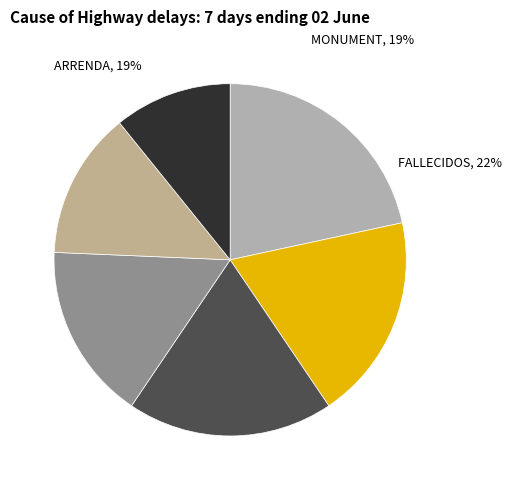

Is it true that EXPEDIENTE is 11% of the pie?

True